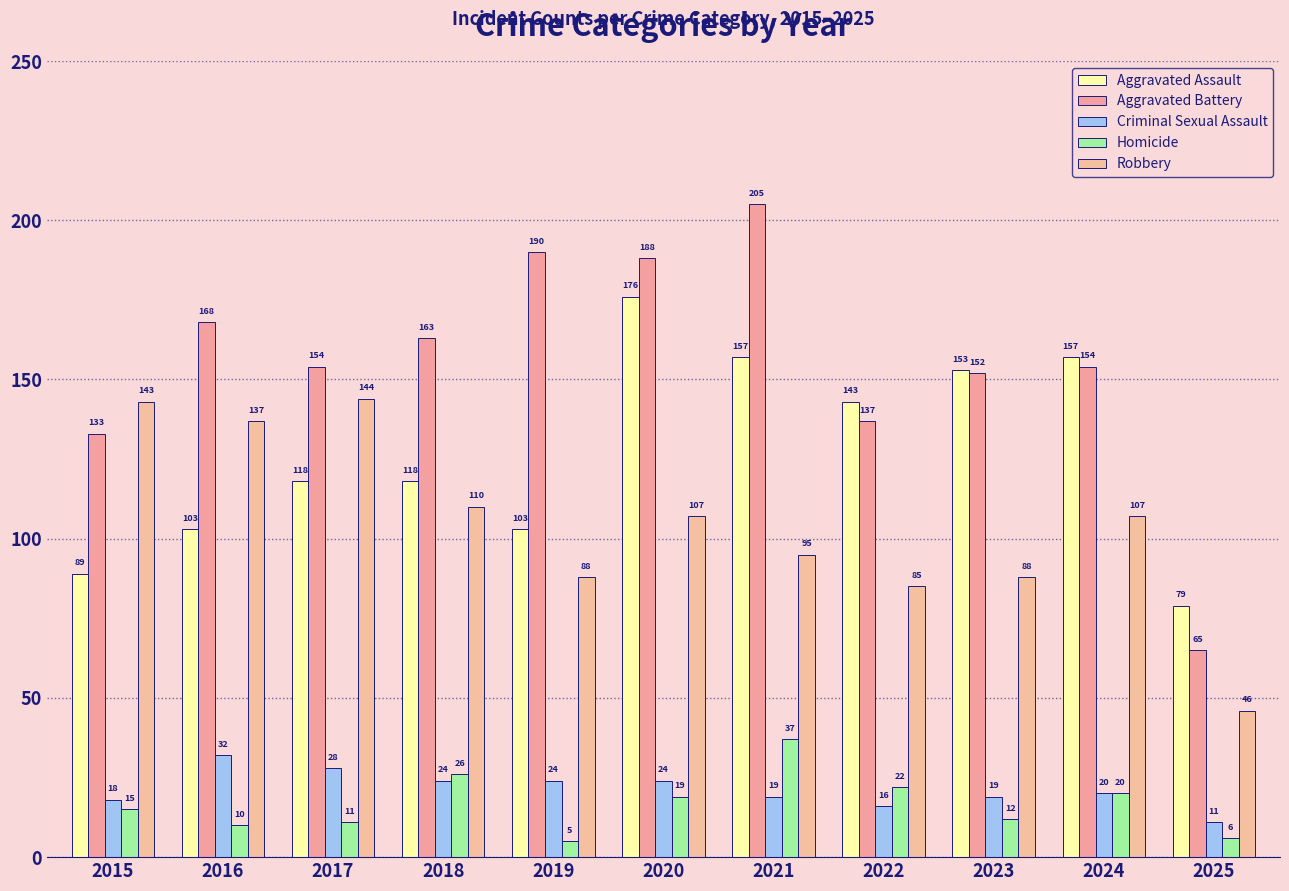

Is the value of Criminal Sexual Assault at 2025 greater than the value of Homicide at 2020?

No